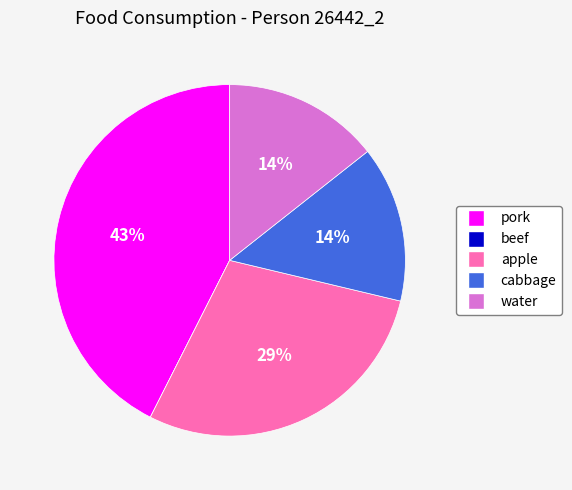

To the nearest percent, what is the average slice percentage?

20%